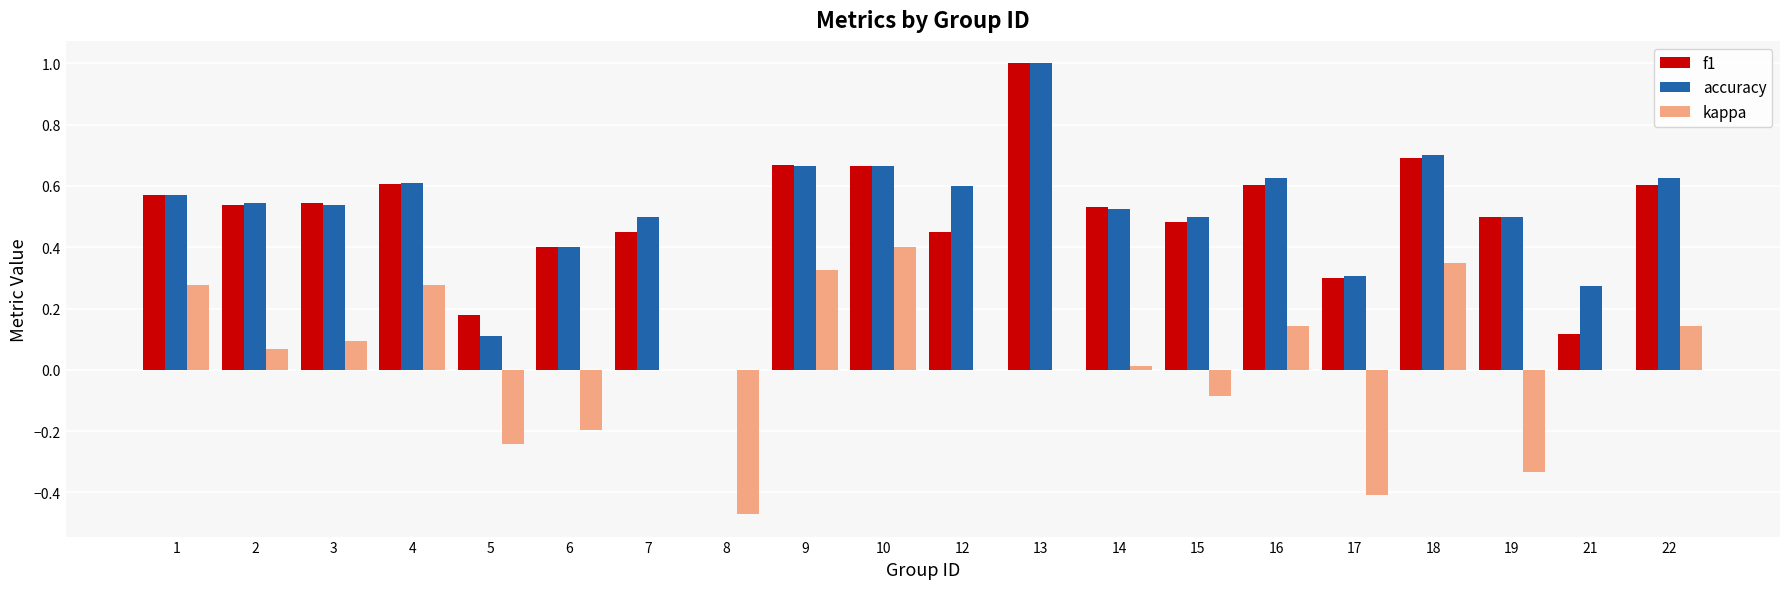

What is the sum of all f1 values?

9.9